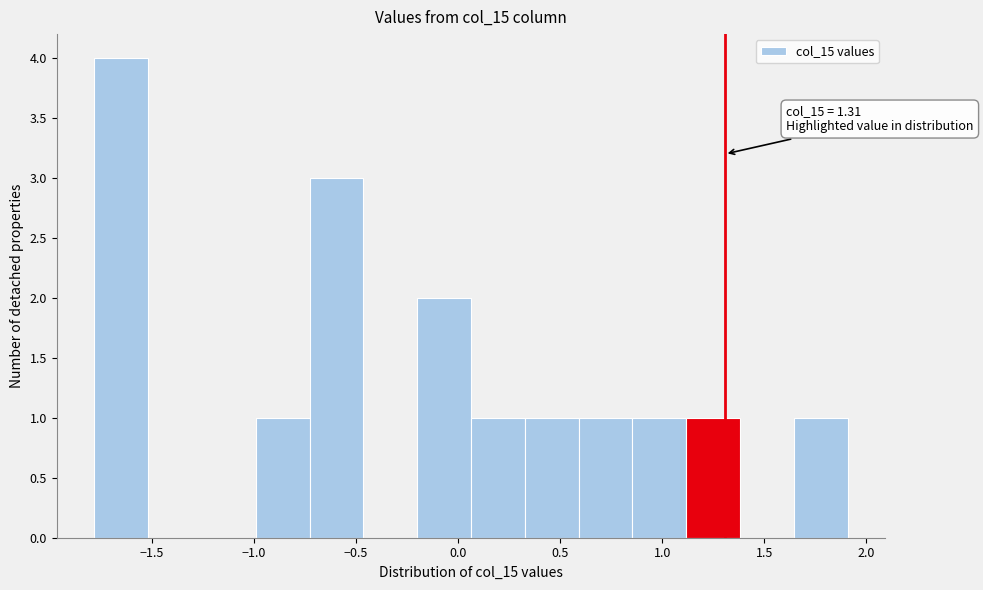

Over which range of the x-axis is the bar tallest?

-1.80 to -1.50